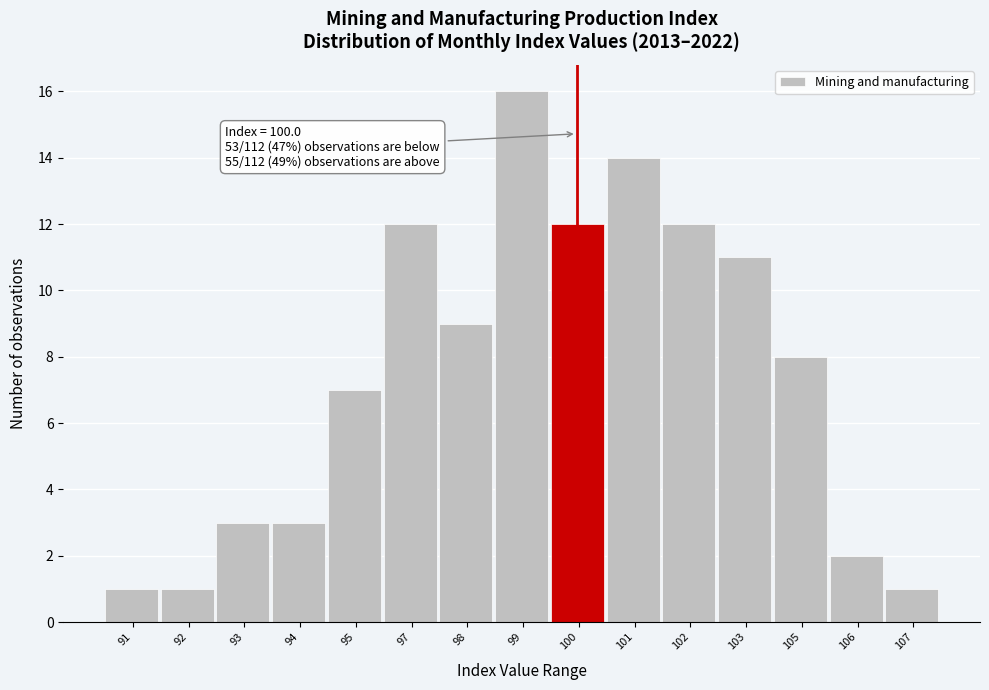

Reading left to right, transcribe all the data shown in this chart.

91=1	92=1	93=3	94=3	95=7	97=12	98=9	99=16	100=12	101=14	102=12	103=11	105=8	106=2	107=1